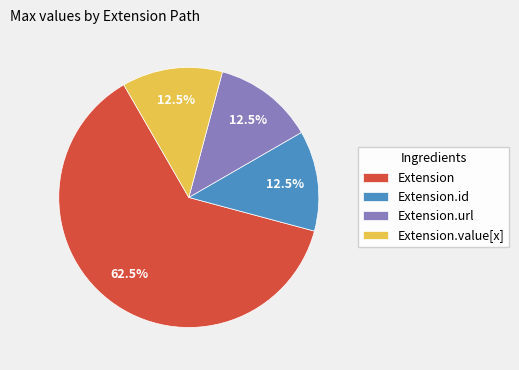

How many slices are in this pie chart?

4